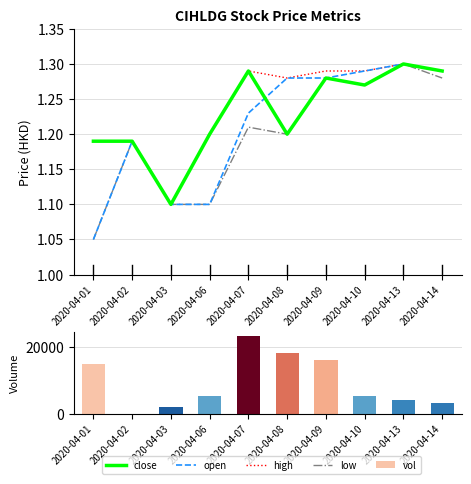

Which series has the largest total across all categories?

vol